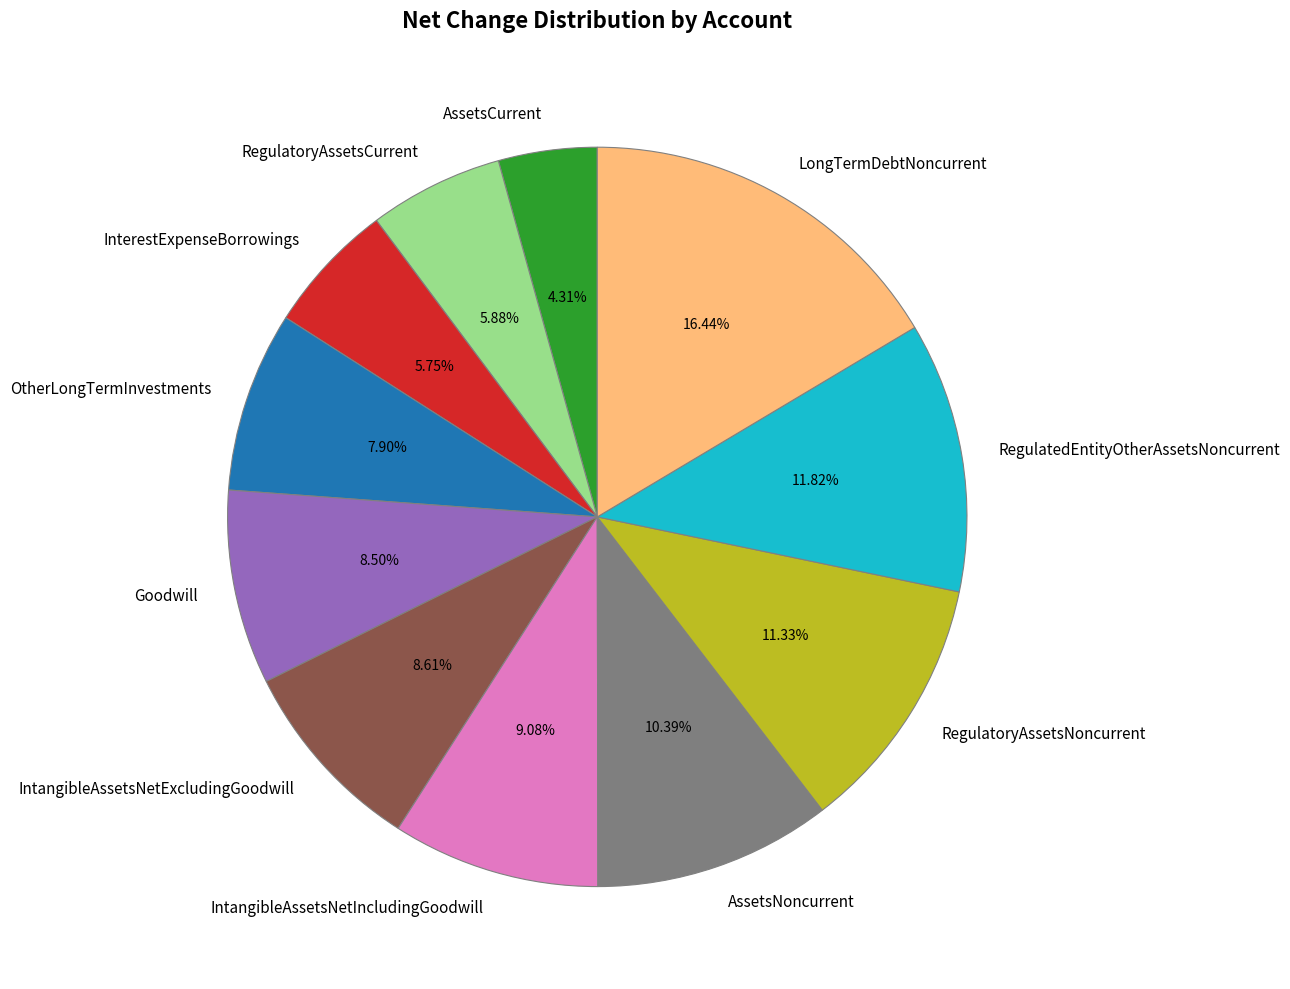

To the nearest percent, what portion does IntangibleAssetsNetExcludingGoodwill represent?

9%